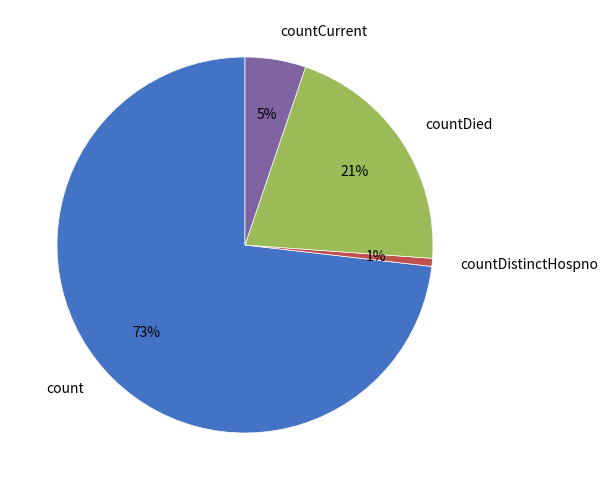

Does count represent more than half of the total?

Yes